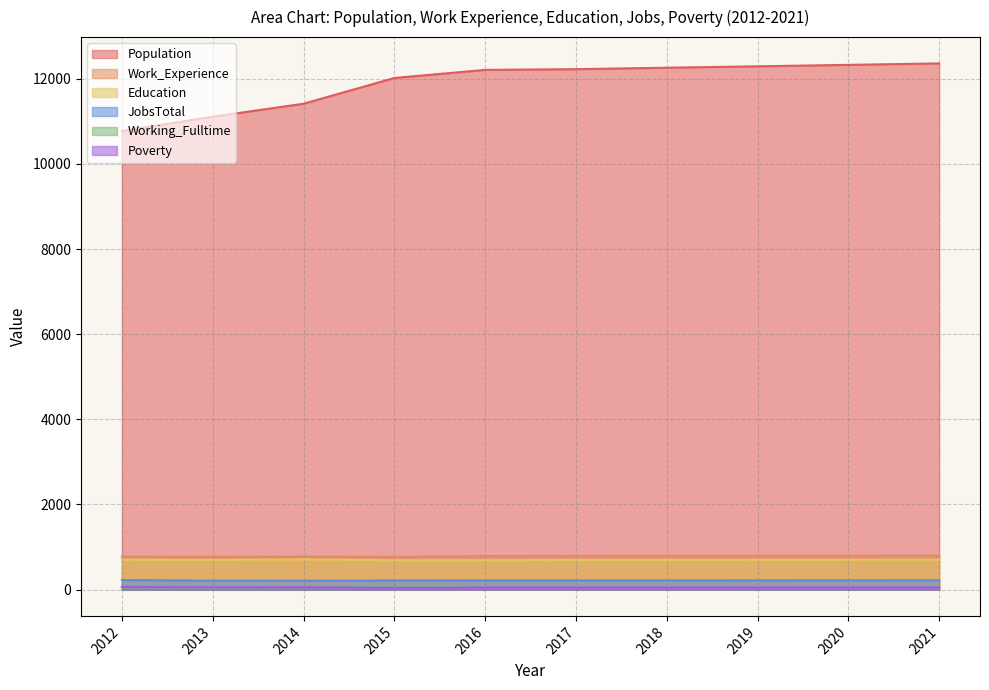

What is the average value of the Work_Experience series?

783